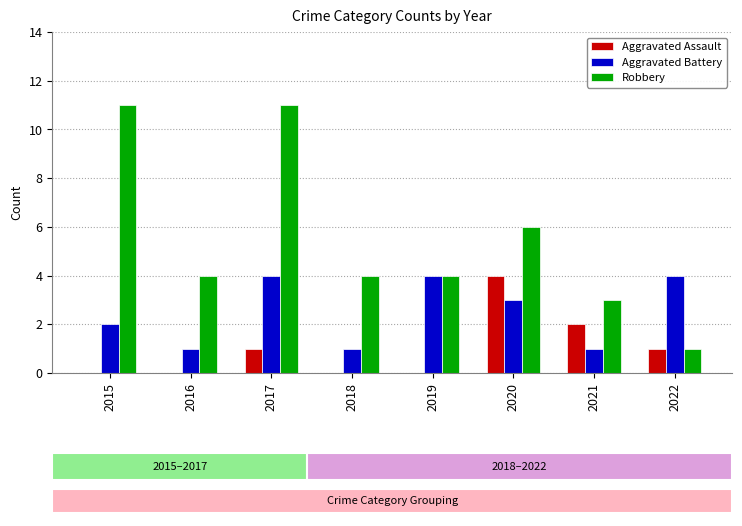

What are all the series names shown in the legend?

Aggravated Assault, Aggravated Battery, Robbery